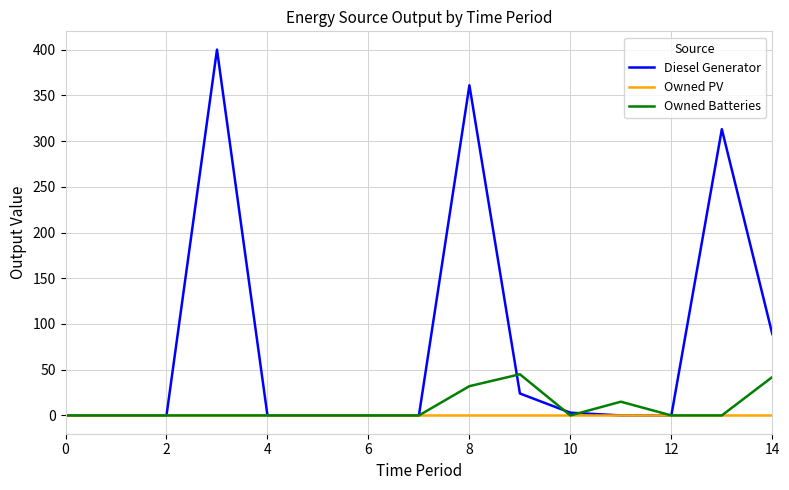

Which series has the largest total across all categories?

Diesel Generator